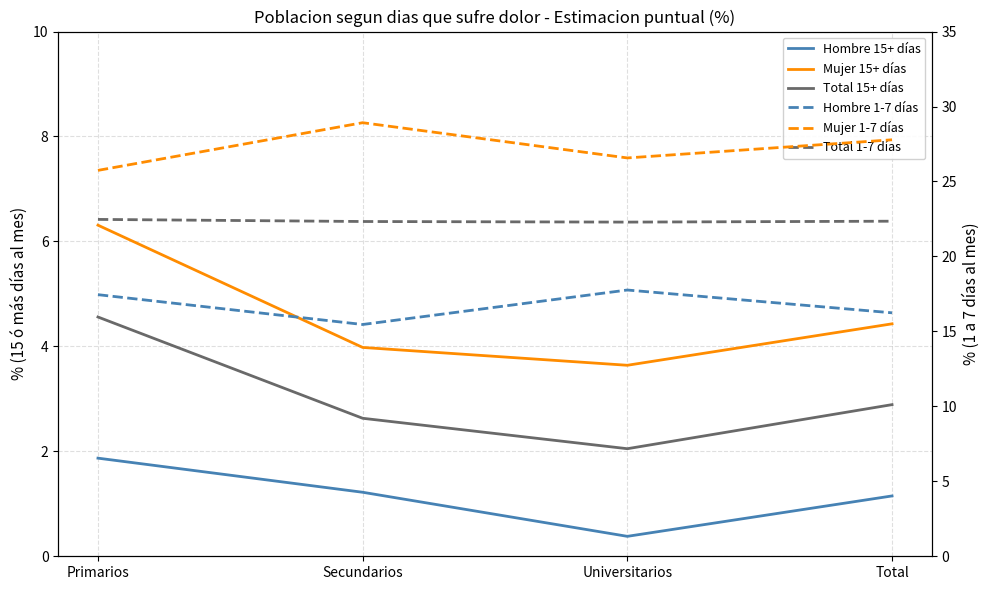

Is it true that Mujer 15+ días equals 4.0 at Secundarios?

True